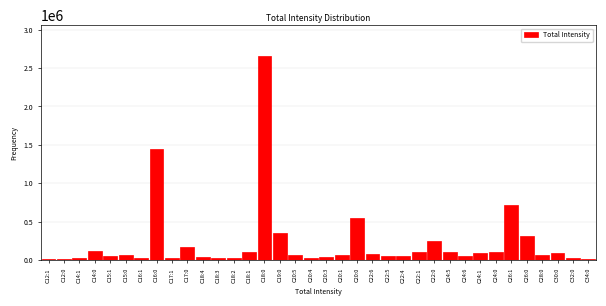

What is the difference between the maximum and minimum values?

2646480.9